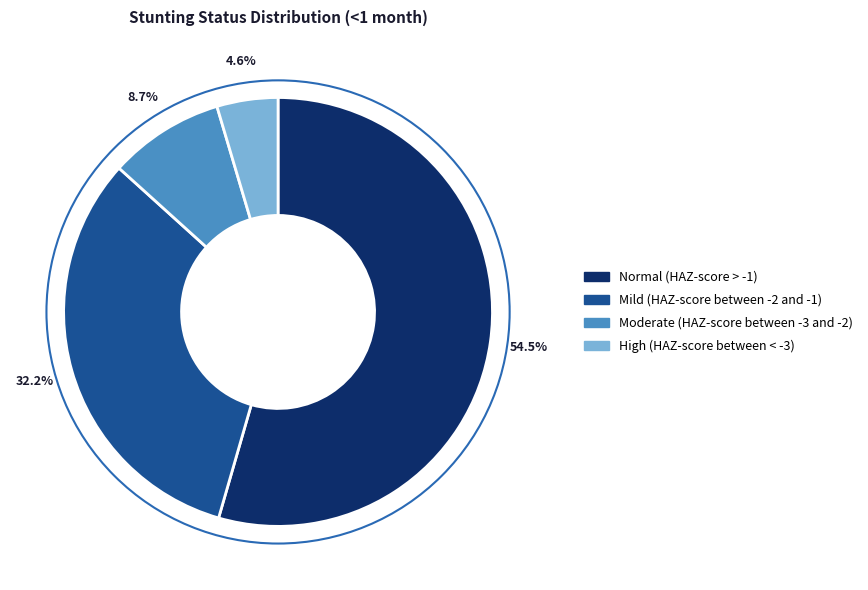

To the nearest percent, what percentage of the pie is High (HAZ-score between < -3)?

5%